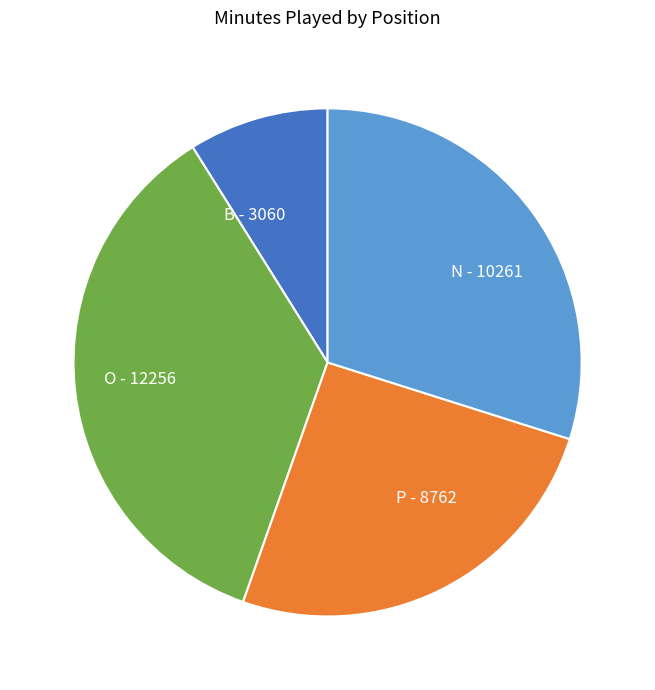

Do O - 12256 and N - 10261 together represent more than half of the pie?

Yes